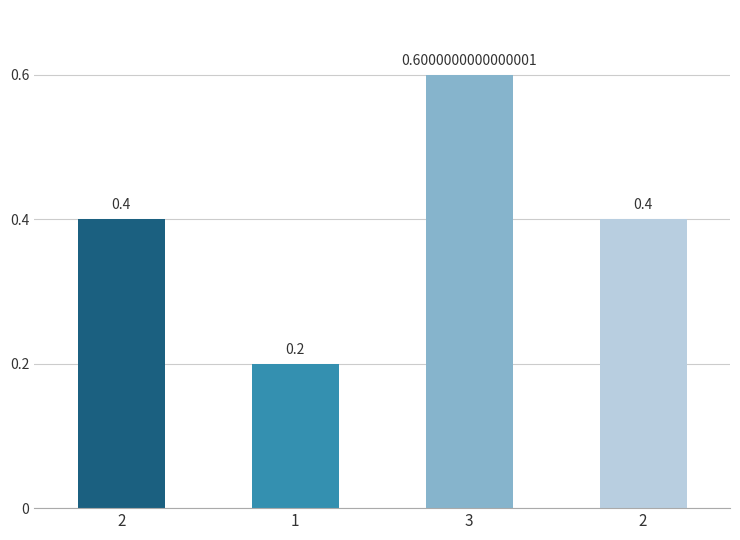

Does the chart contain any negative values?

No